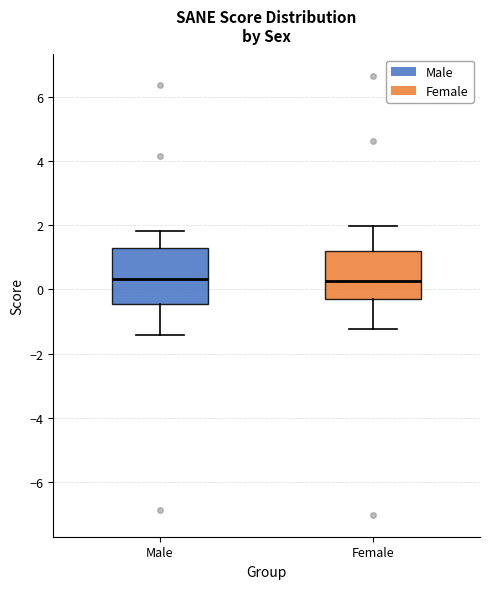

Reading left to right, transcribe this box plot: for each box, give where its median line is, the range the box spans, and where its two whiskers end, as read against the y-axis. The values are not printed on the chart, so give them approximately, as read against the axis.

Male: median 0.4, box -0.4 to 1.2, whiskers -1.4 to 1.8
Female: median 0.2, box -0.4 to 1.2, whiskers -1.2 to 2.0